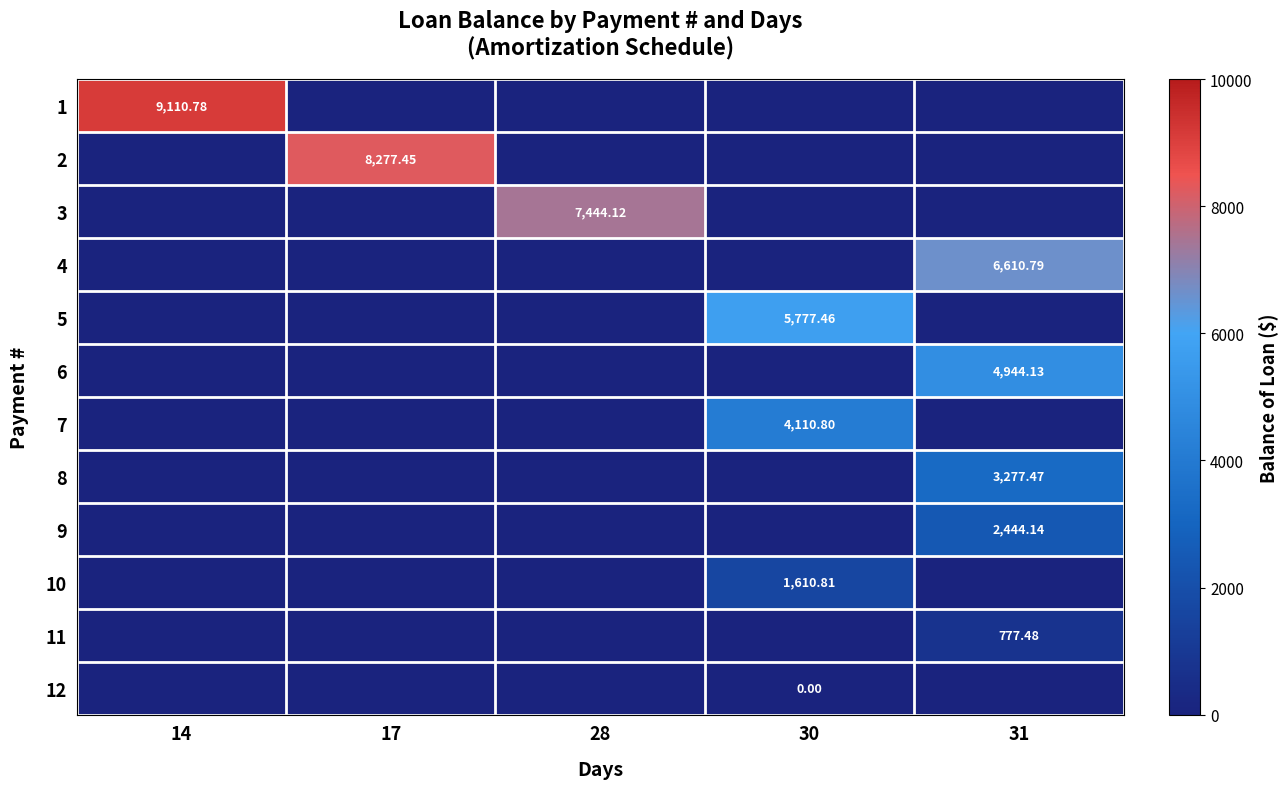

Which has a higher value, 31 or 30?

31